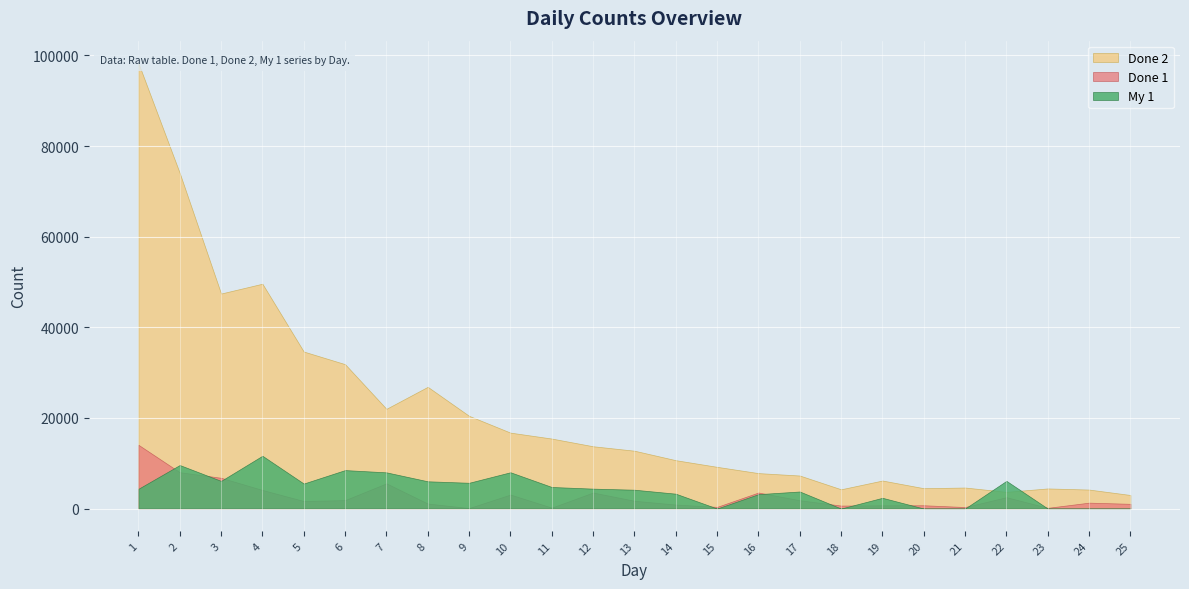

Rank the series at 22 from highest to lowest value.

My 1, Done 2, Done 1